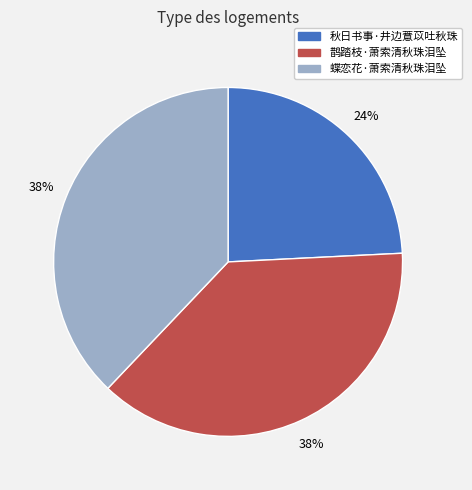

Is the sum of 秋日书事·井边薏苡吐秋珠 and 蝶恋花·萧索清秋珠泪坠 greater than half?

Yes